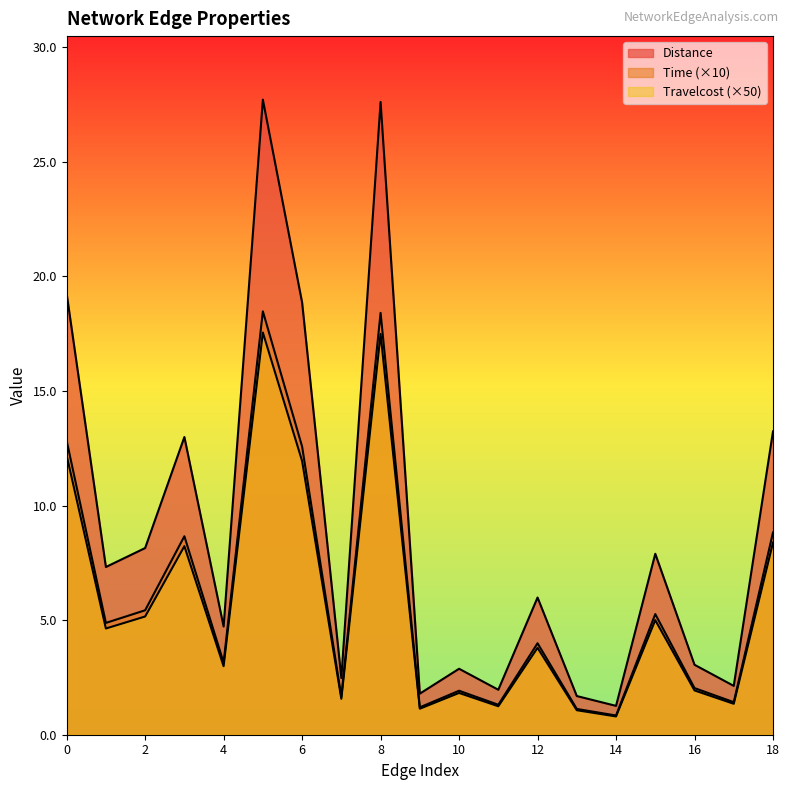

Read the Travelcost value at 1.

4.6